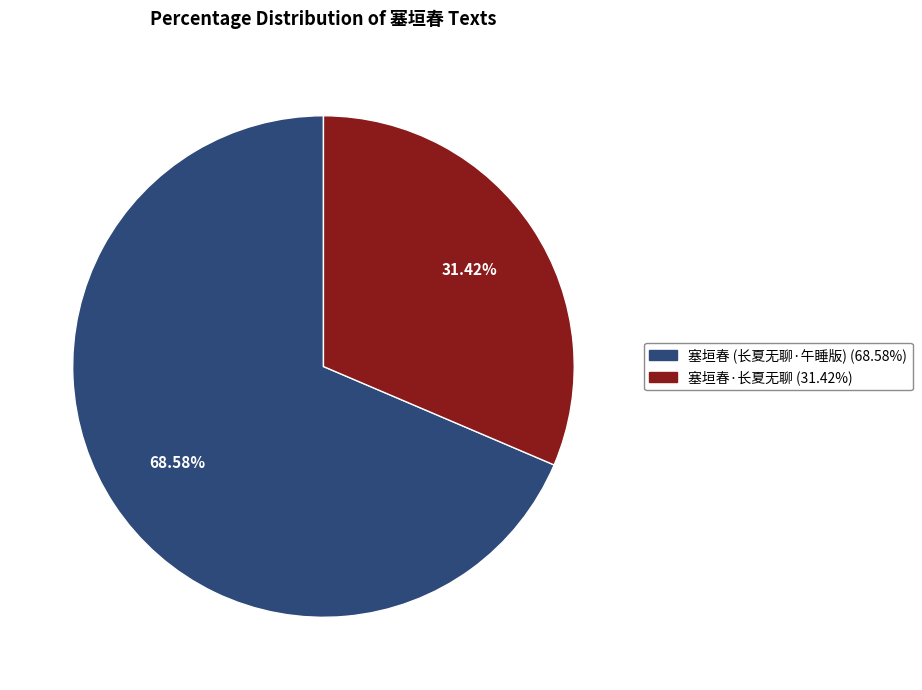

Is there any slice that represents more than half of the pie?

Yes